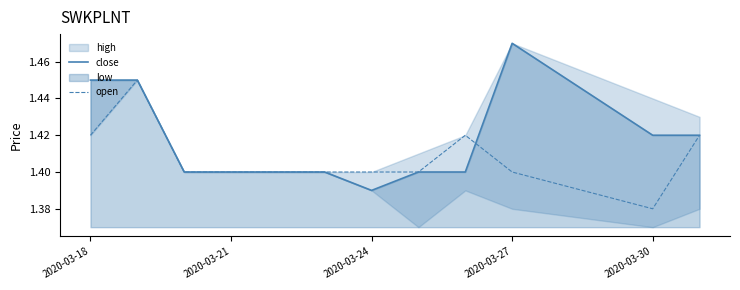

Where is close nearest to the value 1?

2020-03-24